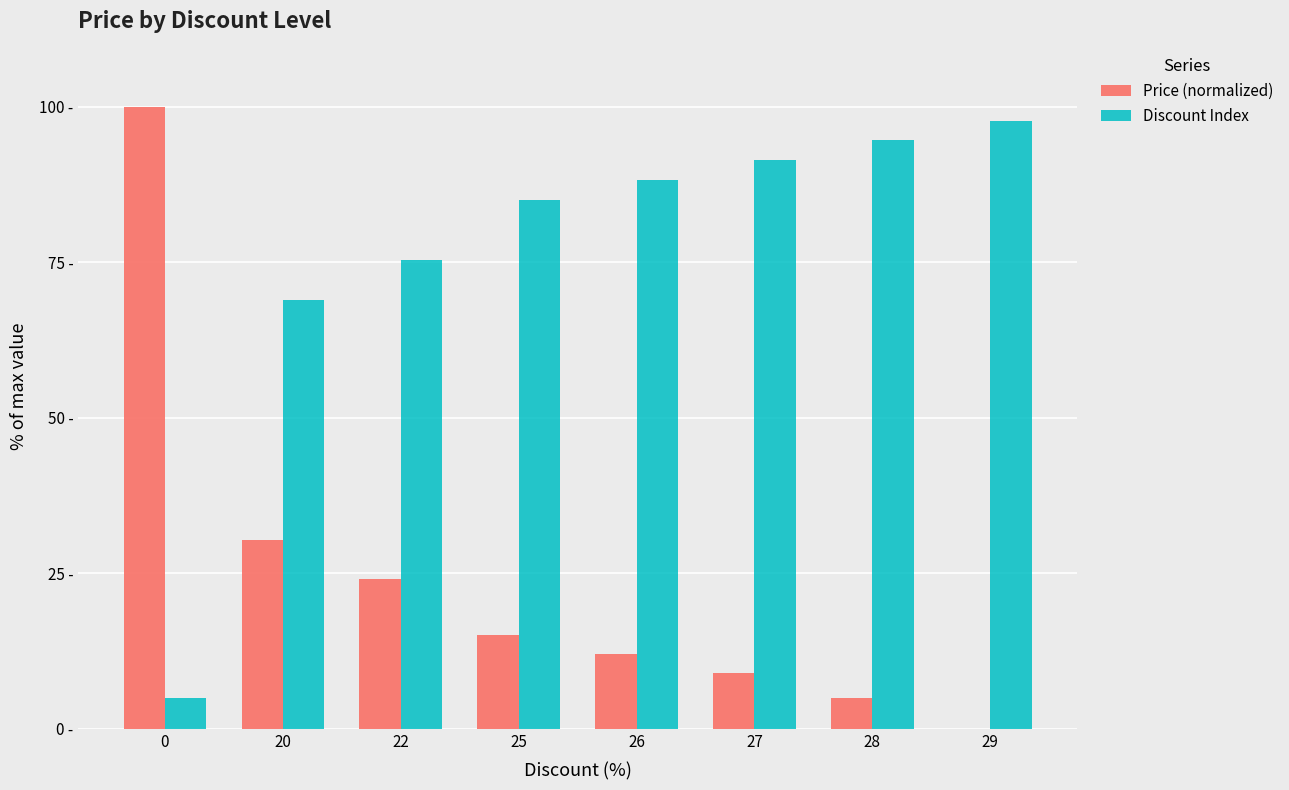

The Discount Index series shows 154.5 at 29. True or false?

False